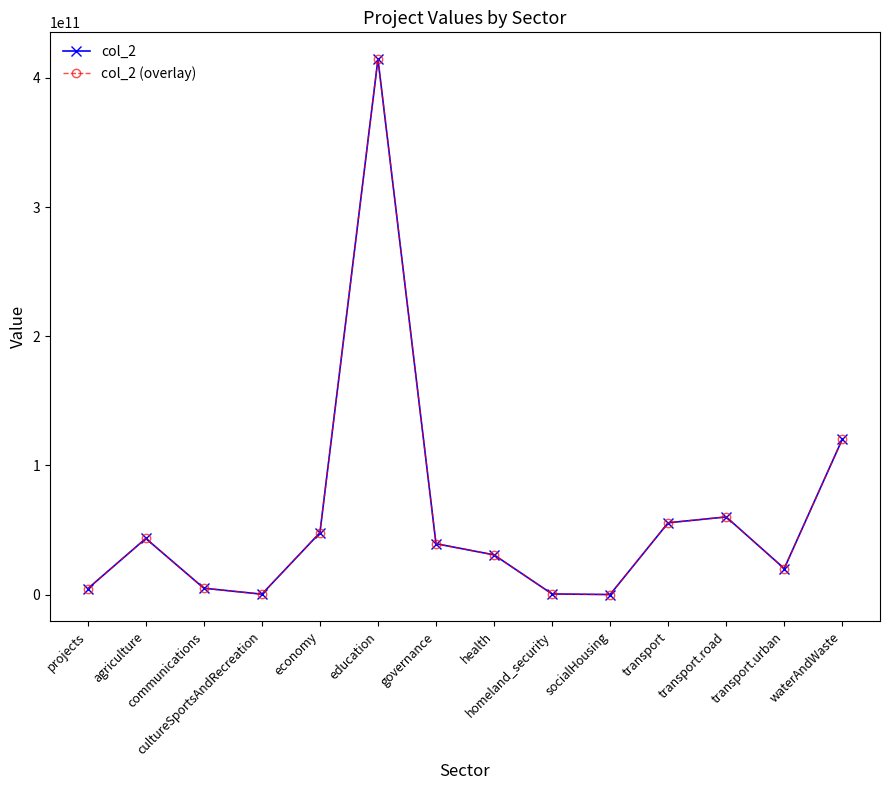

Is the value of col_2 at communications greater than the value of col_2 (overlay) at waterAndWaste?

No